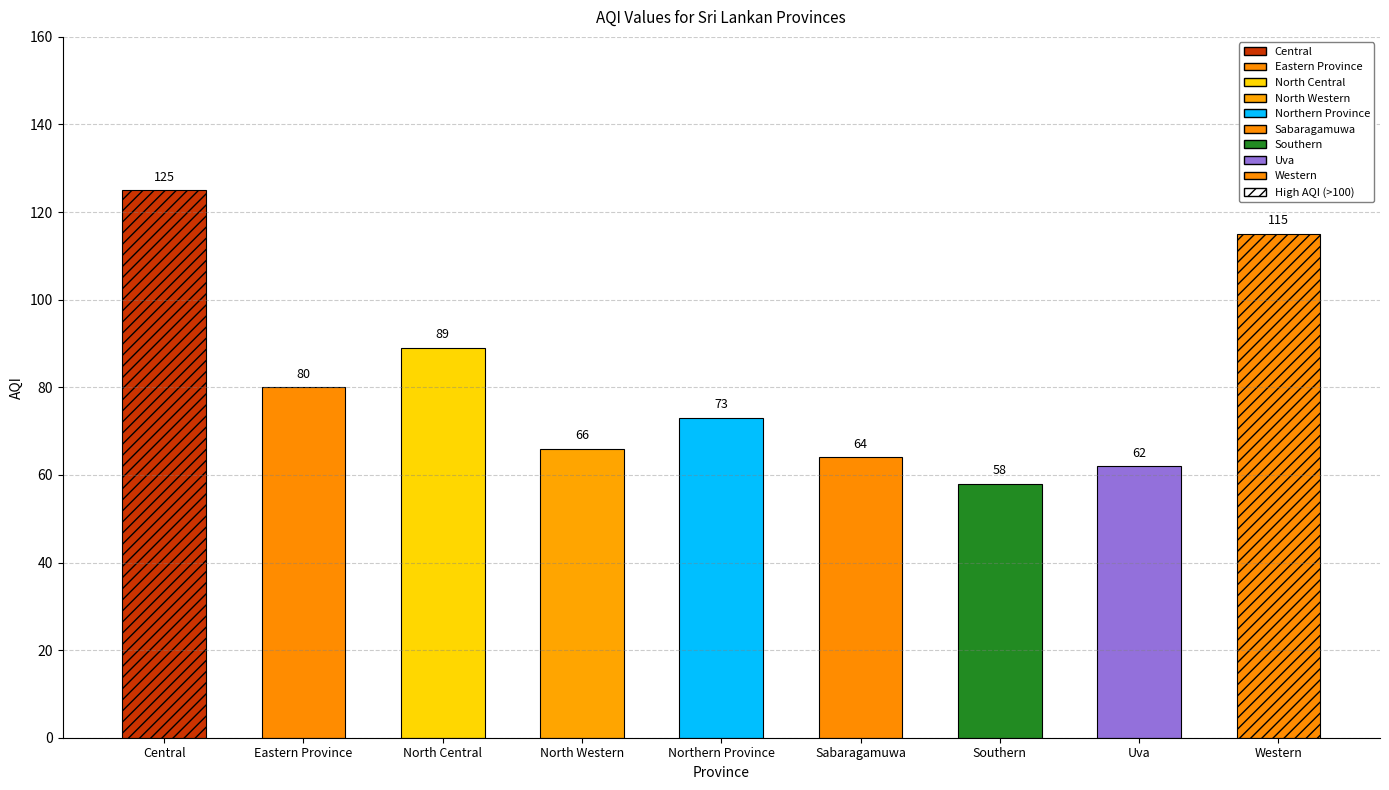

Count the number of categories in the chart.

9